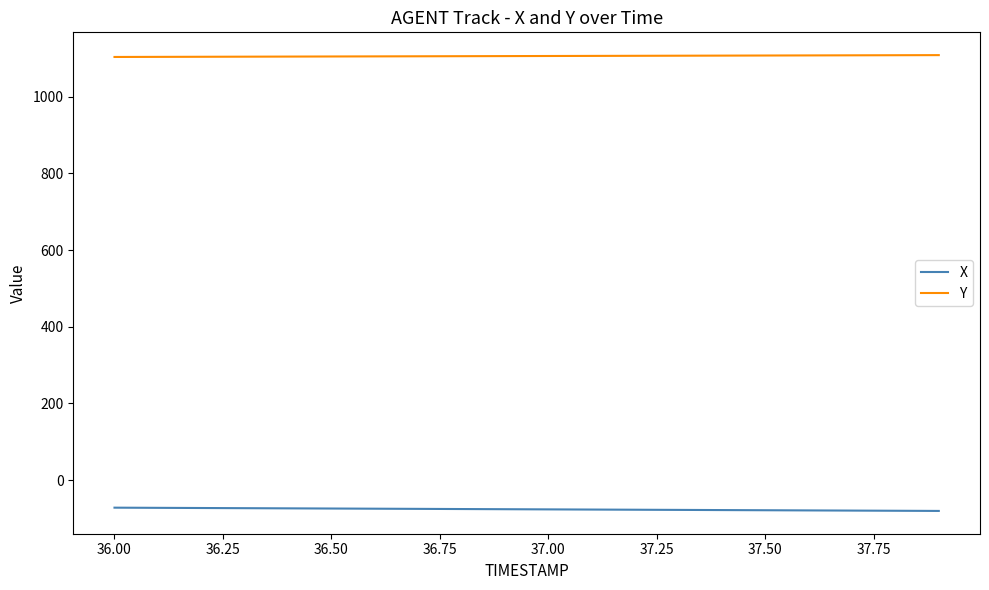

True or false: Y and X cross at least once.

False